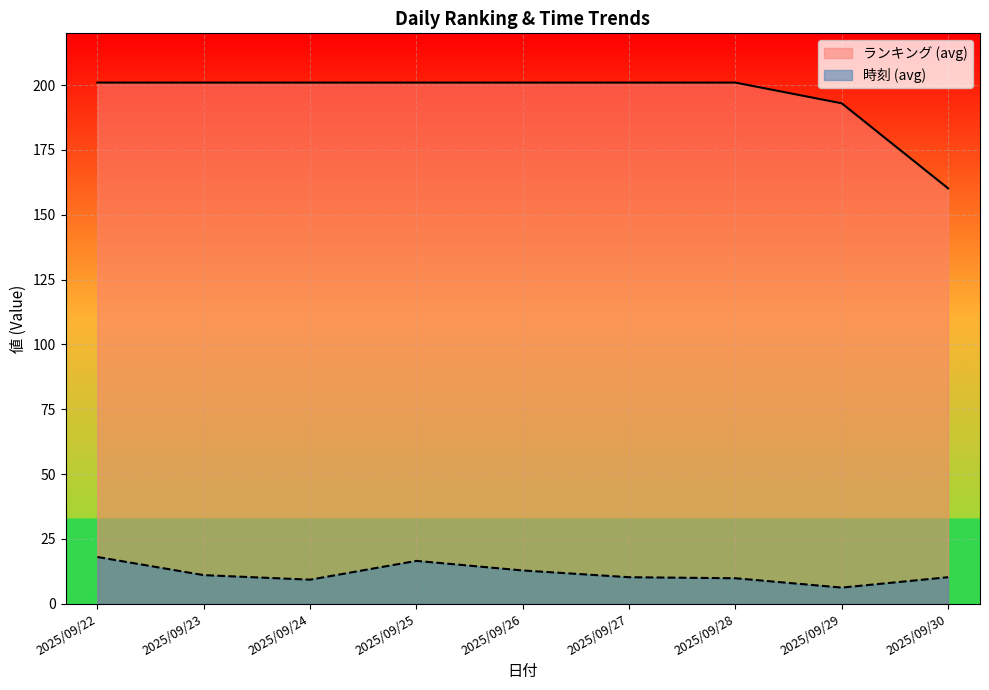

Reading left to right, transcribe all the data shown in this chart.

時刻 (avg): 18.0	11.0	9.2	16.5	12.8	10.2	9.8	6.2	10.2
ランキング (avg): 201.0	201.0	201.0	201.0	201.0	201.0	201.0	193.0	160.2